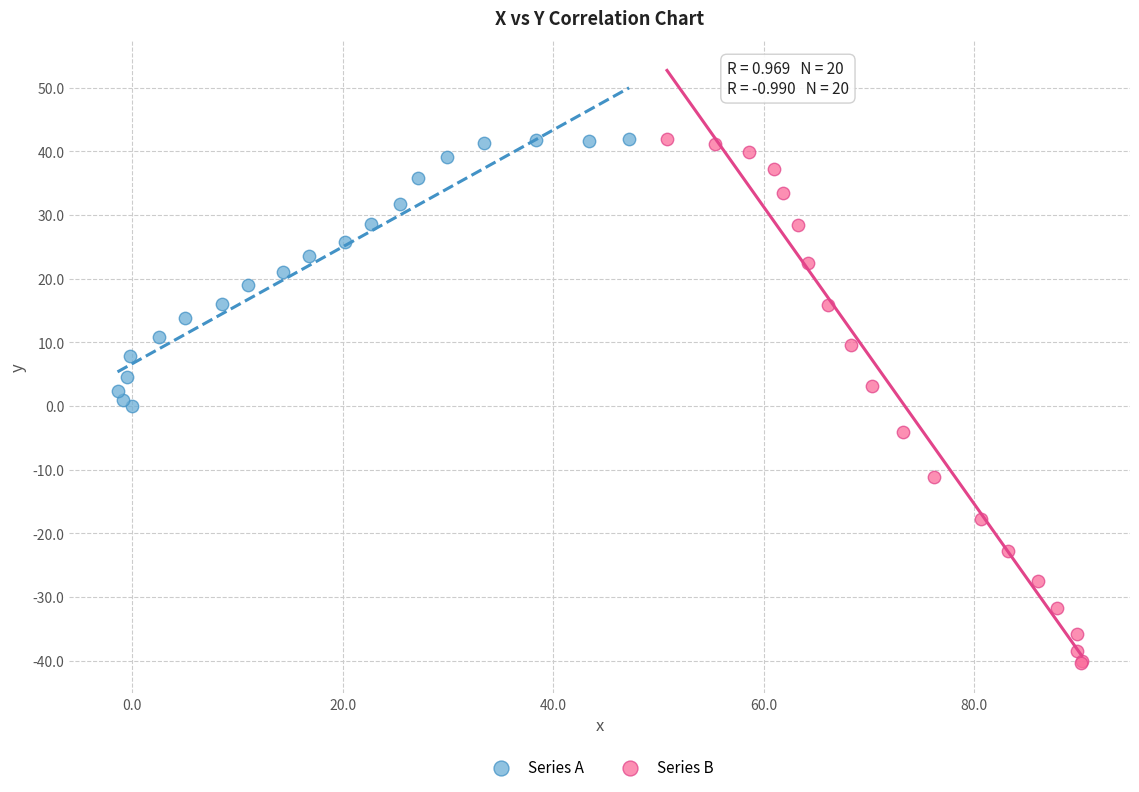

Which series reaches the minimum Y coordinate?

Series B